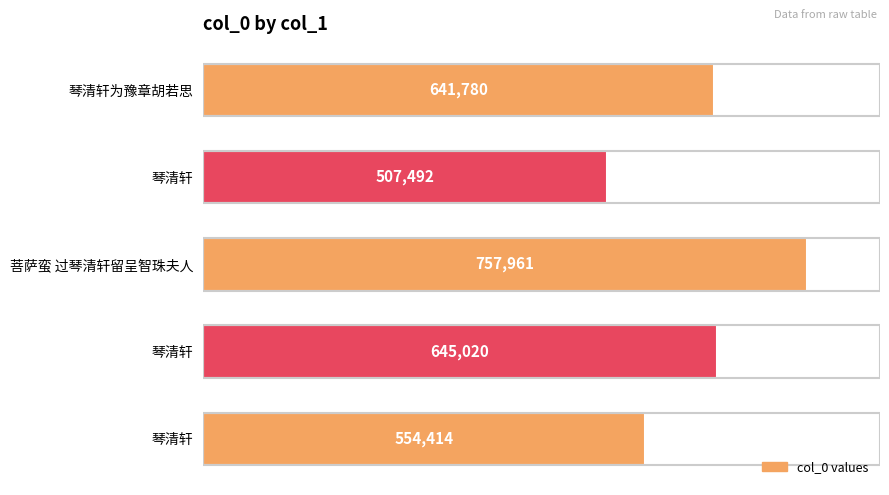

How many categories are shown in the chart?

5